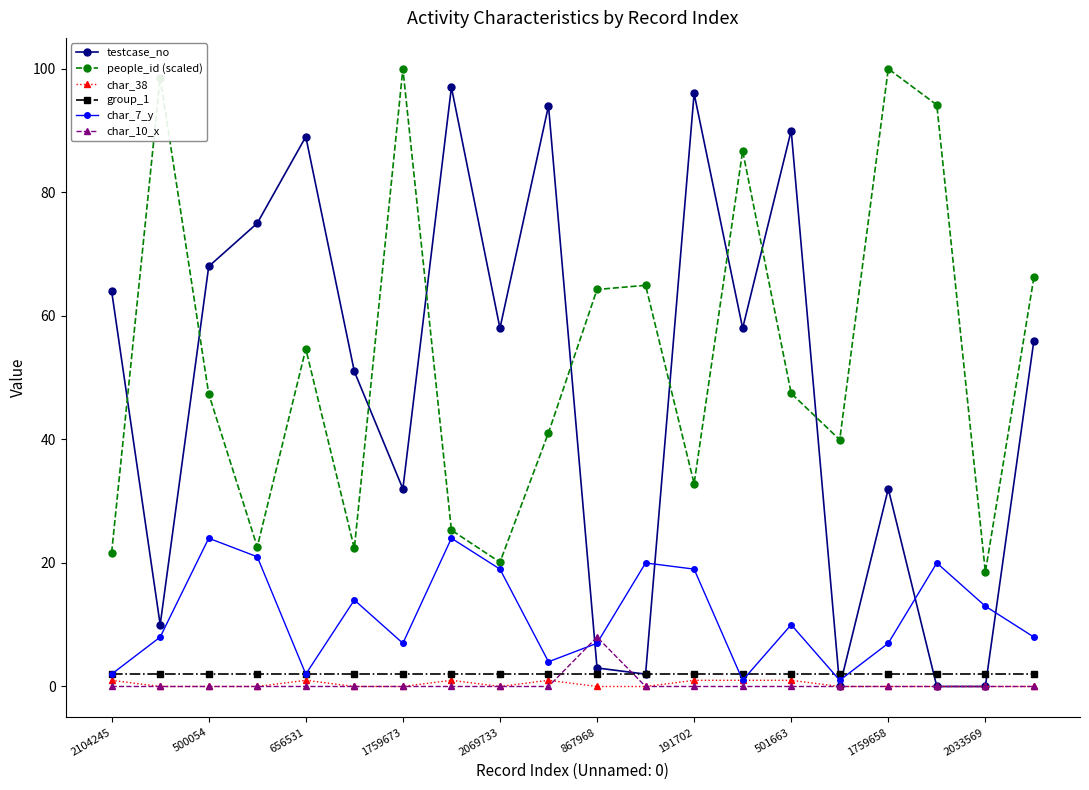

Which series has the widest spread of values?

testcase_no